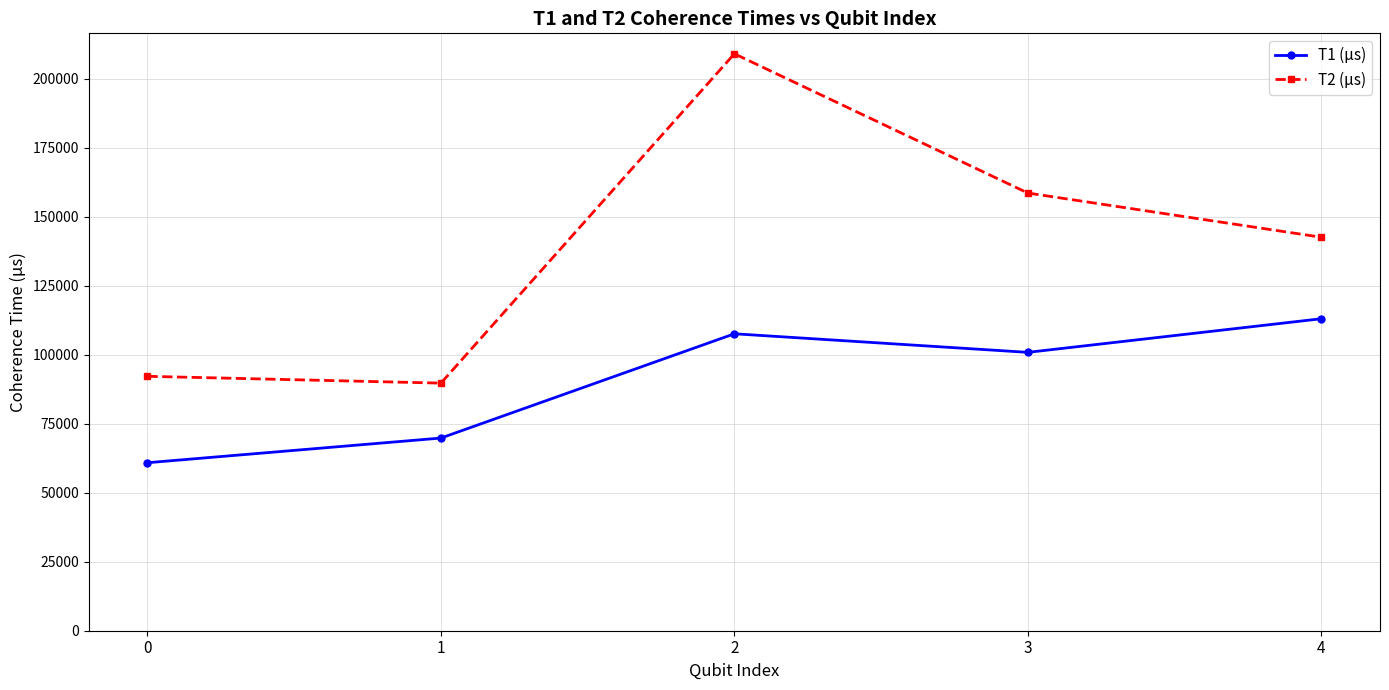

What are all the series names shown in the legend?

T1 (µs), T2 (µs)